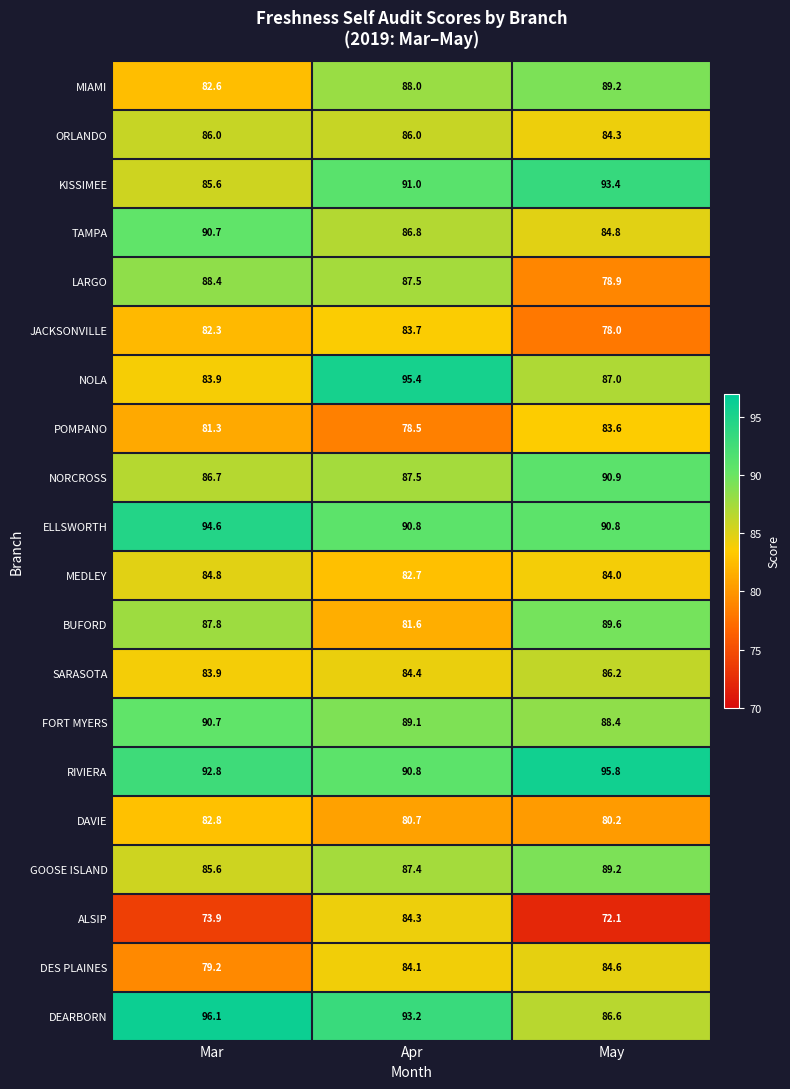

At which label does SARASOTA first exceed 84?

Apr